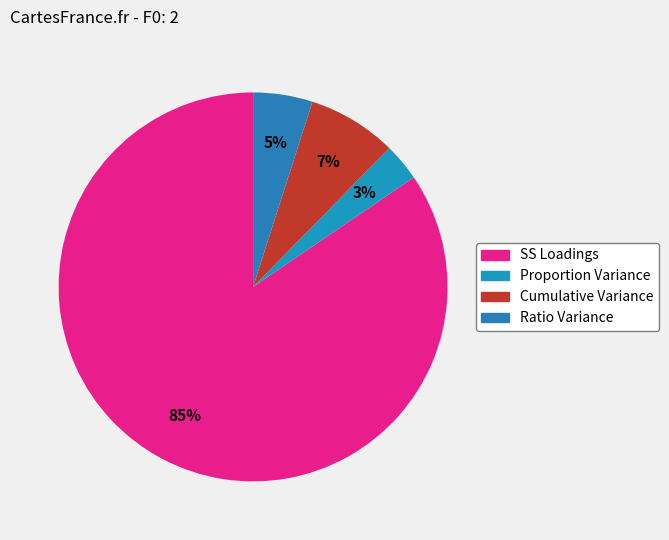

What is the largest slice in the pie chart?

SS Loadings